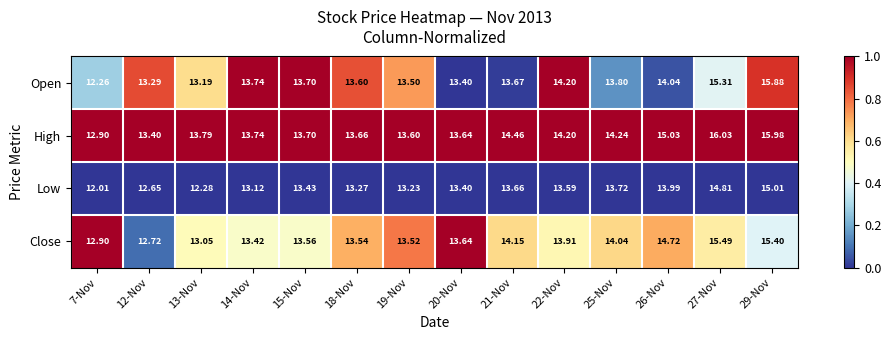

How many distinct data groups are displayed?

4